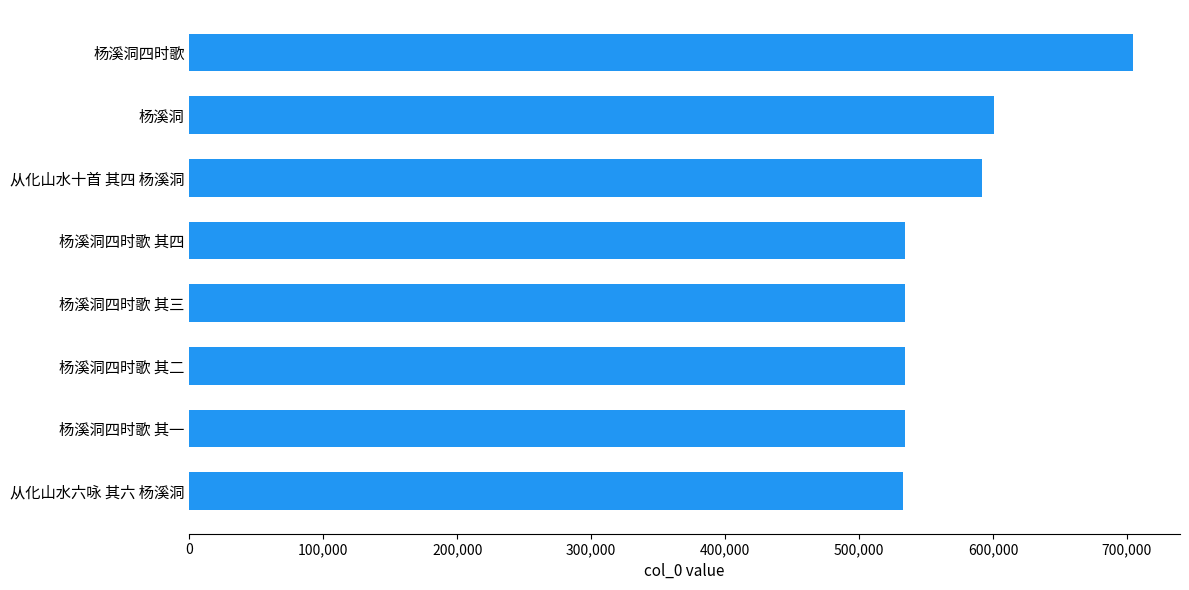

Which category has the highest value across all series?

杨溪洞四时歌